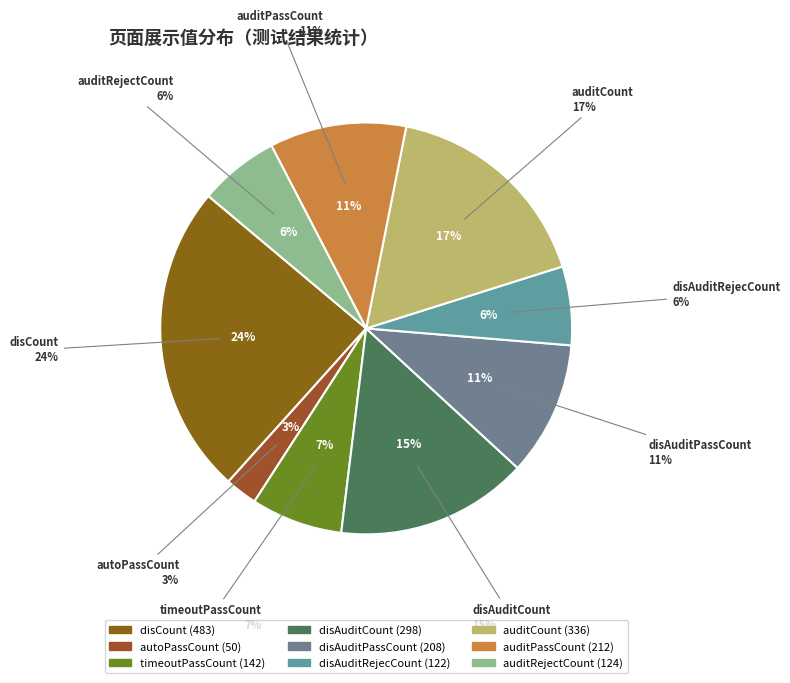

The timeoutPassCount slice represents 7% of the pie. True or false?

True